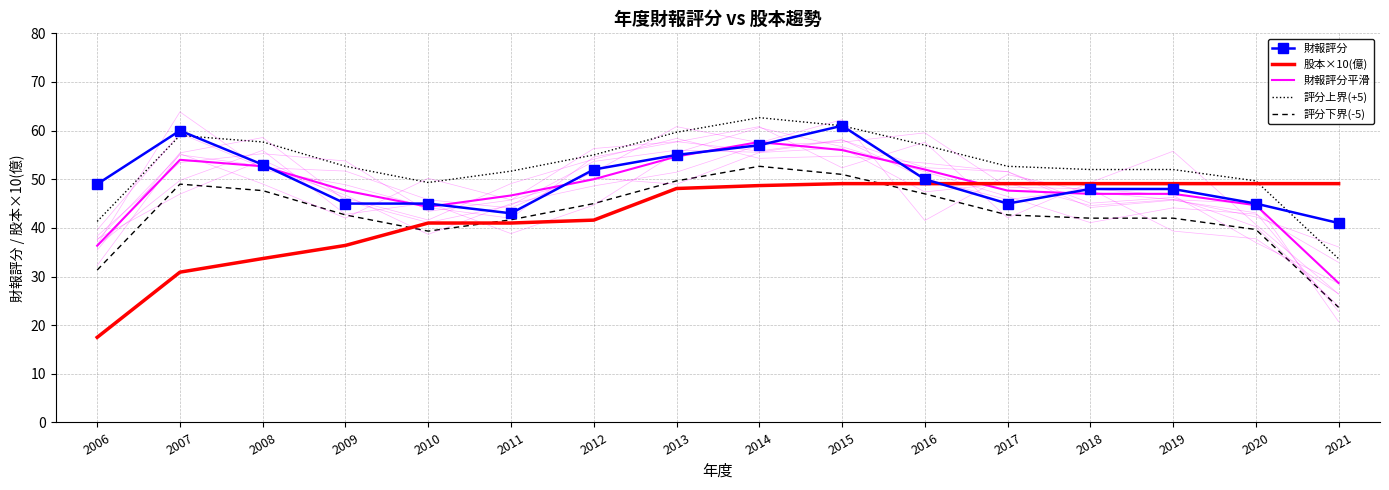

List the series in order of their peak value, highest first.

評分上界(+5), 財報評分, 財報評分平滑, 評分下界(-5), 股本×10(億)